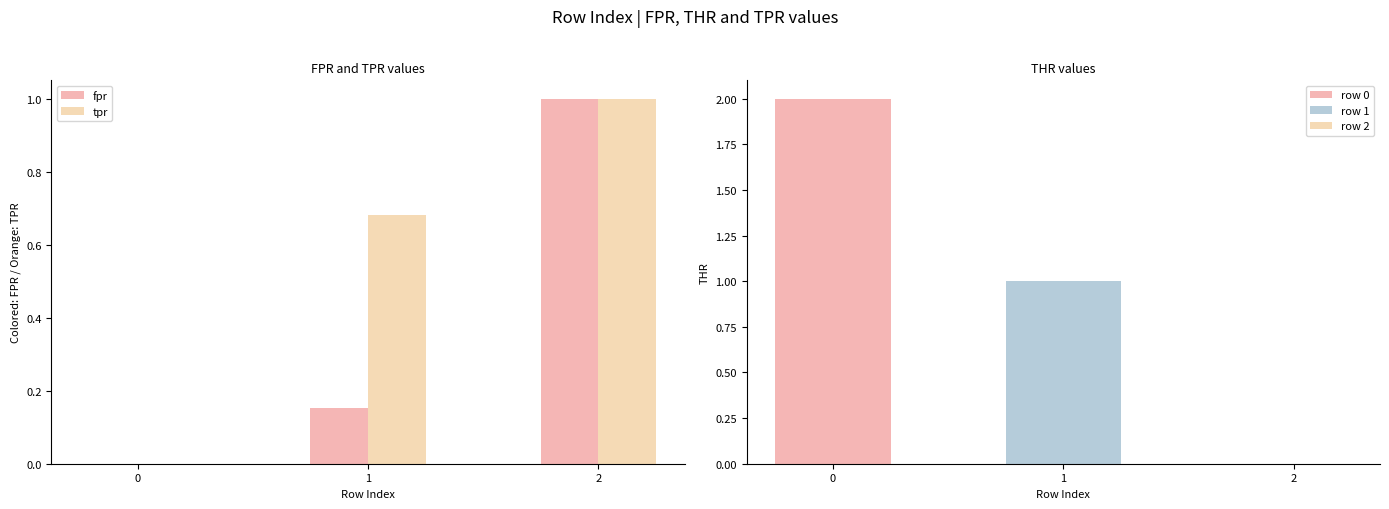

What is the difference between the fpr values at 1 and 2?

0.8